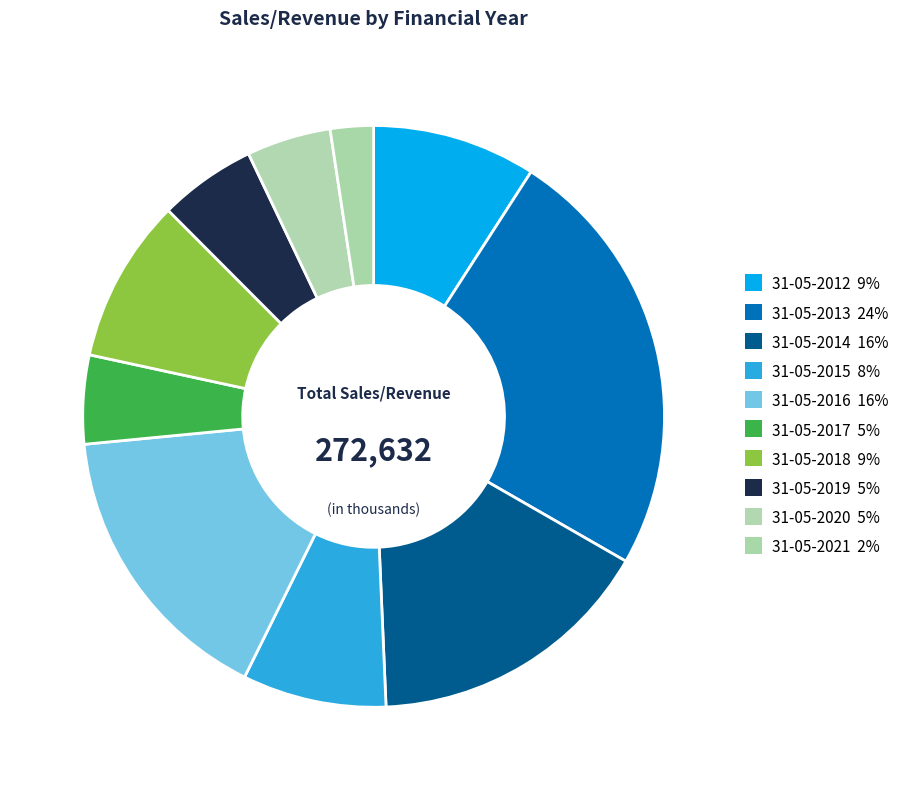

Rank the categories by value from lowest to highest.

31-05-2021, 31-05-2020, 31-05-2017, 31-05-2019, 31-05-2015, 31-05-2012, 31-05-2018, 31-05-2014, 31-05-2016, 31-05-2013